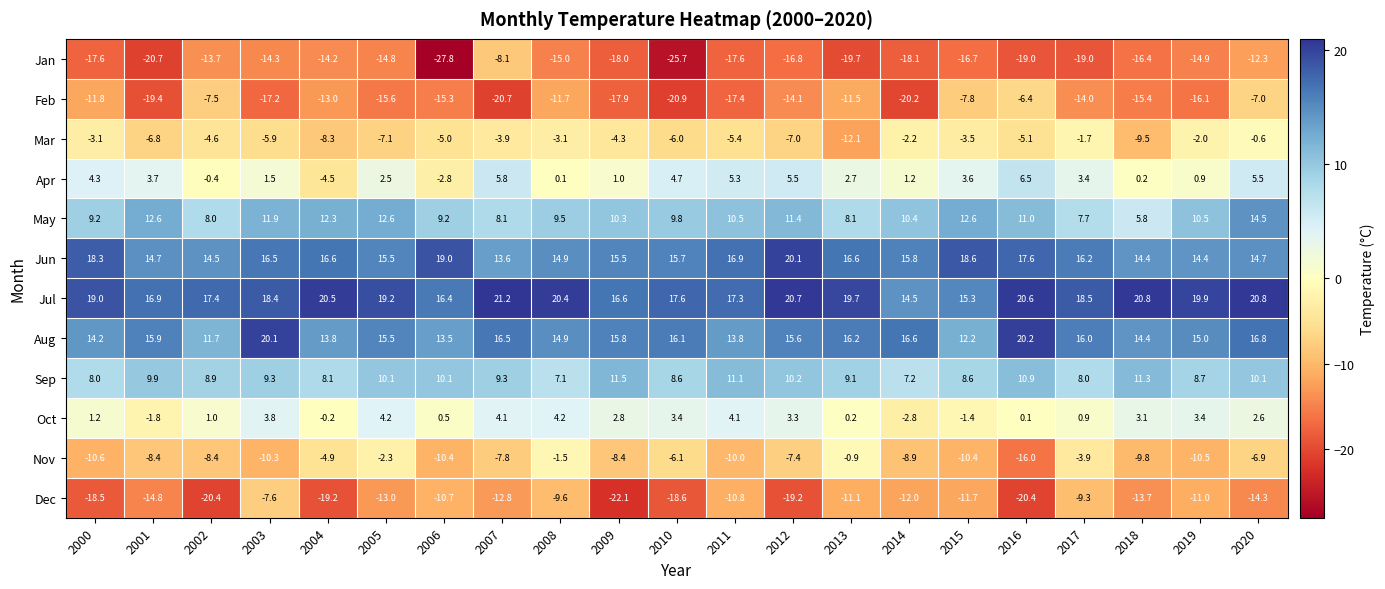

The Sep series shows 4.3 at 2000. True or false?

False